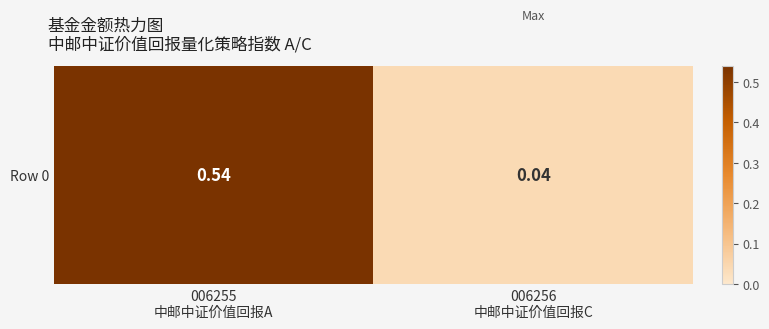

Which has a higher value, 006256
中邮中证价值回报C or 006255
中邮中证价值回报A?

006255
中邮中证价值回报A